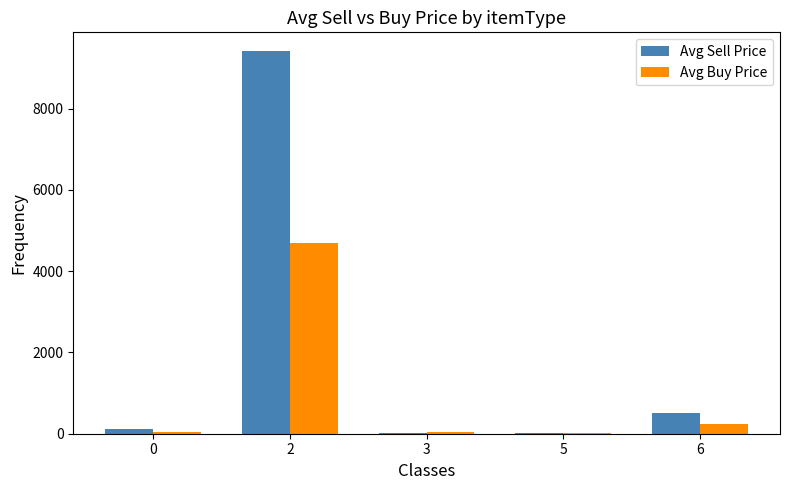

Are the bars grouped side by side (vs. stacked)?

Yes